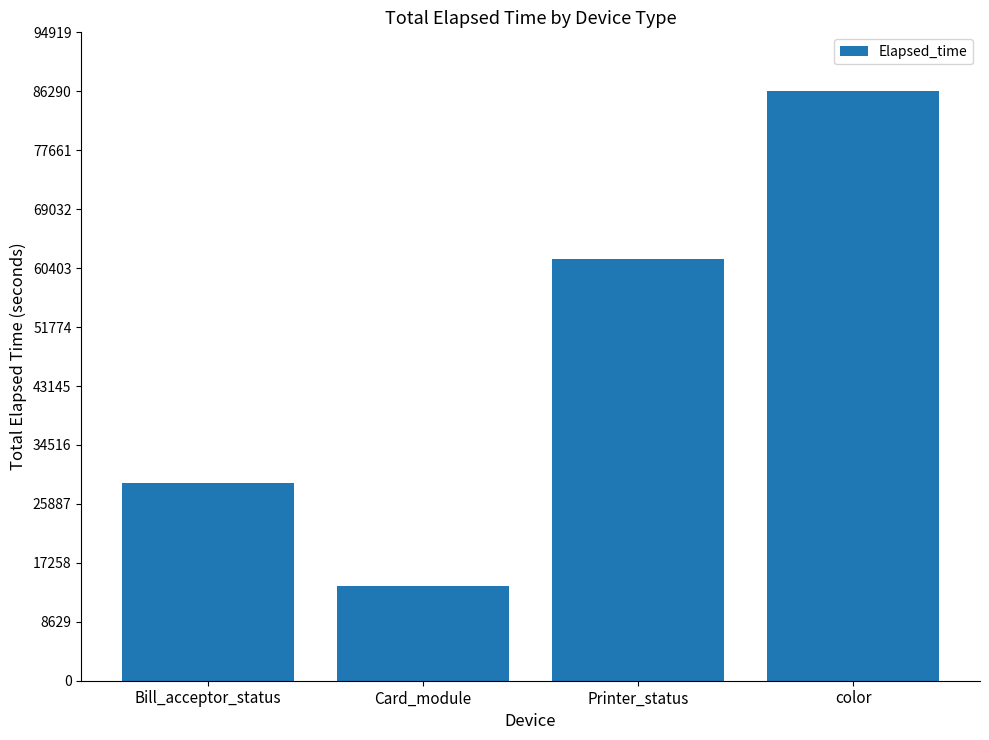

What position from the right is color?

1